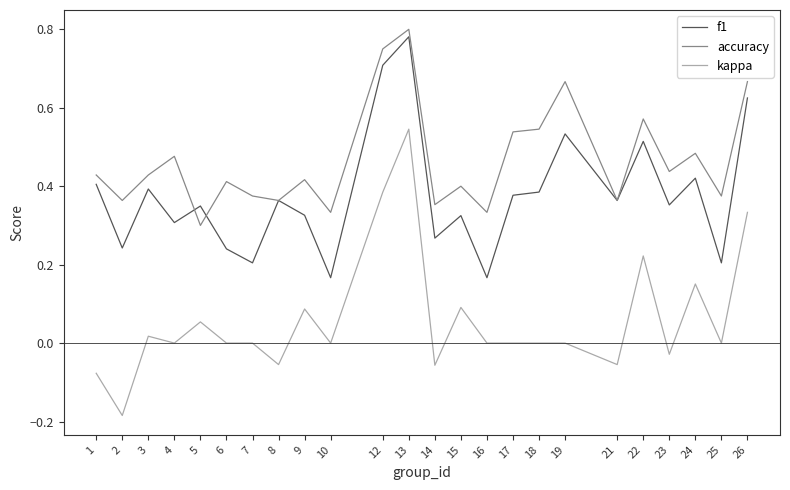

Rank the series at 23 from highest to lowest value.

accuracy, f1, kappa